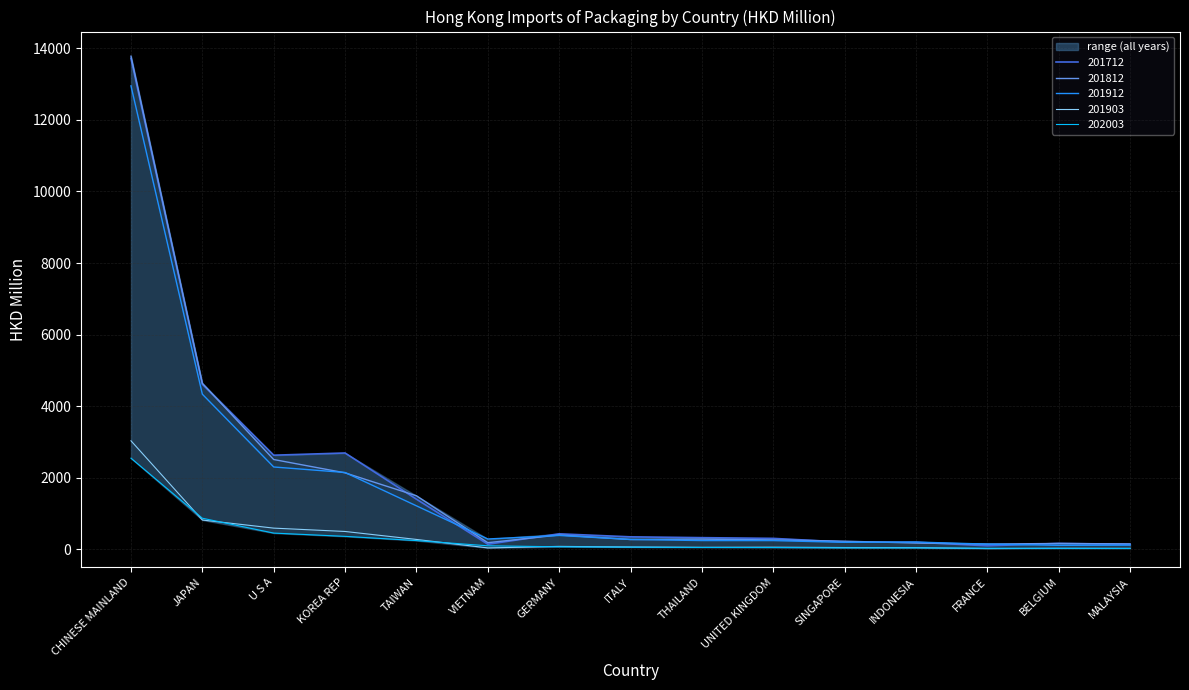

The value of 202003 at UNITED KINGDOM is 49.3. True or false?

True